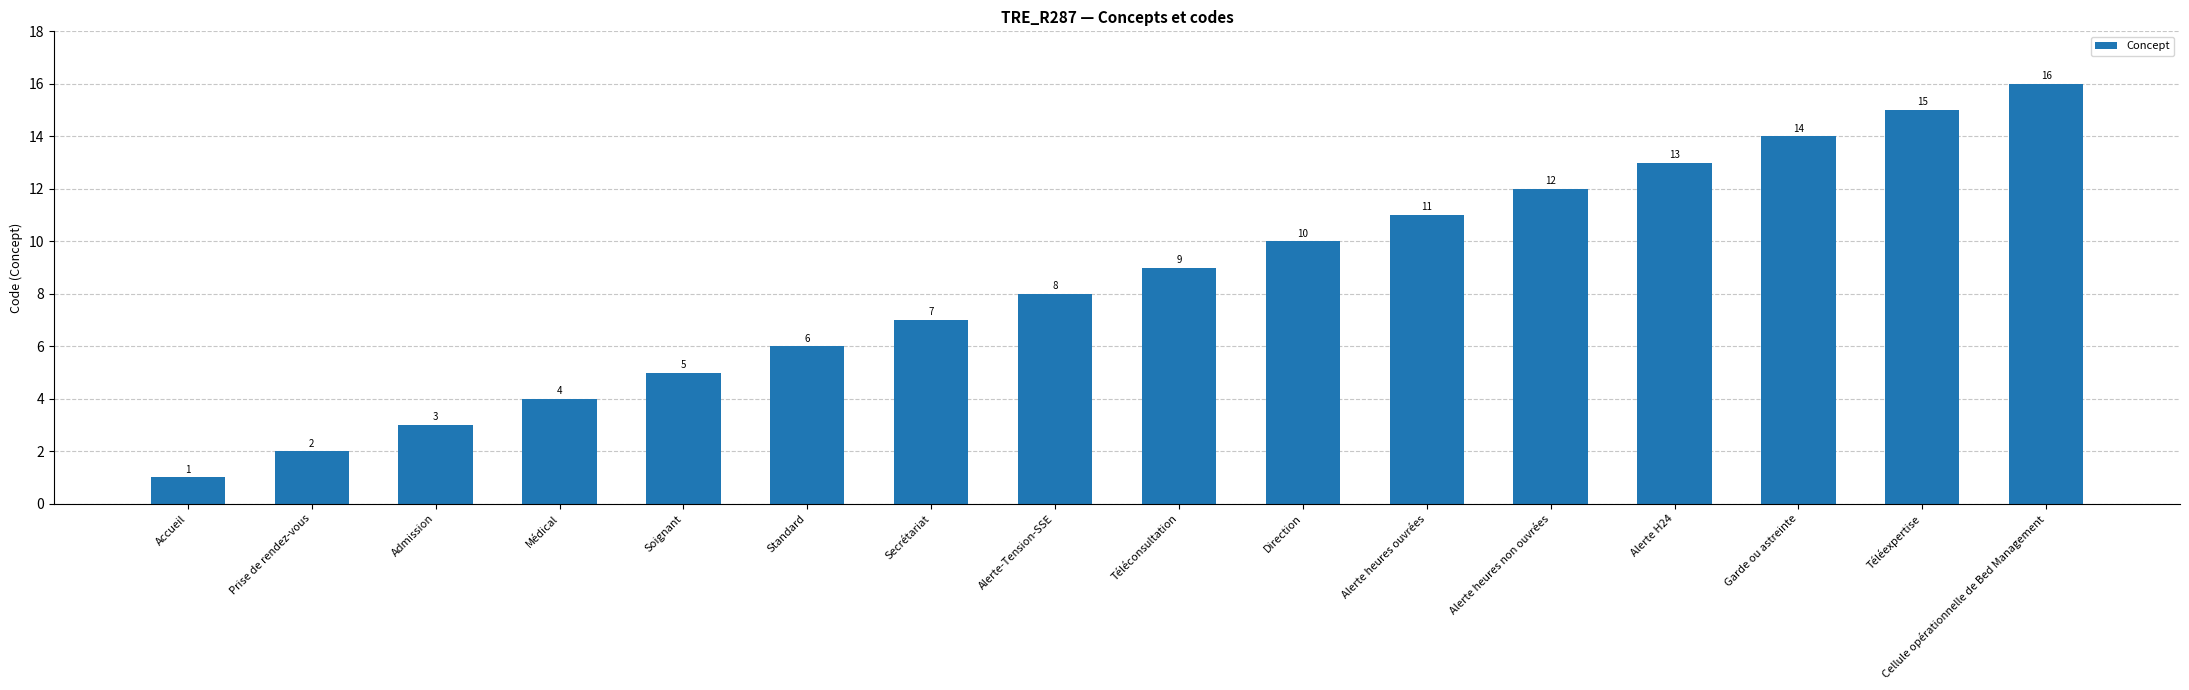

Which category has the lowest value across all series?

Accueil